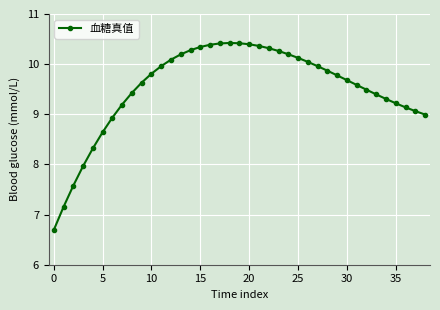

What is the minimum value shown in the chart?

6.7